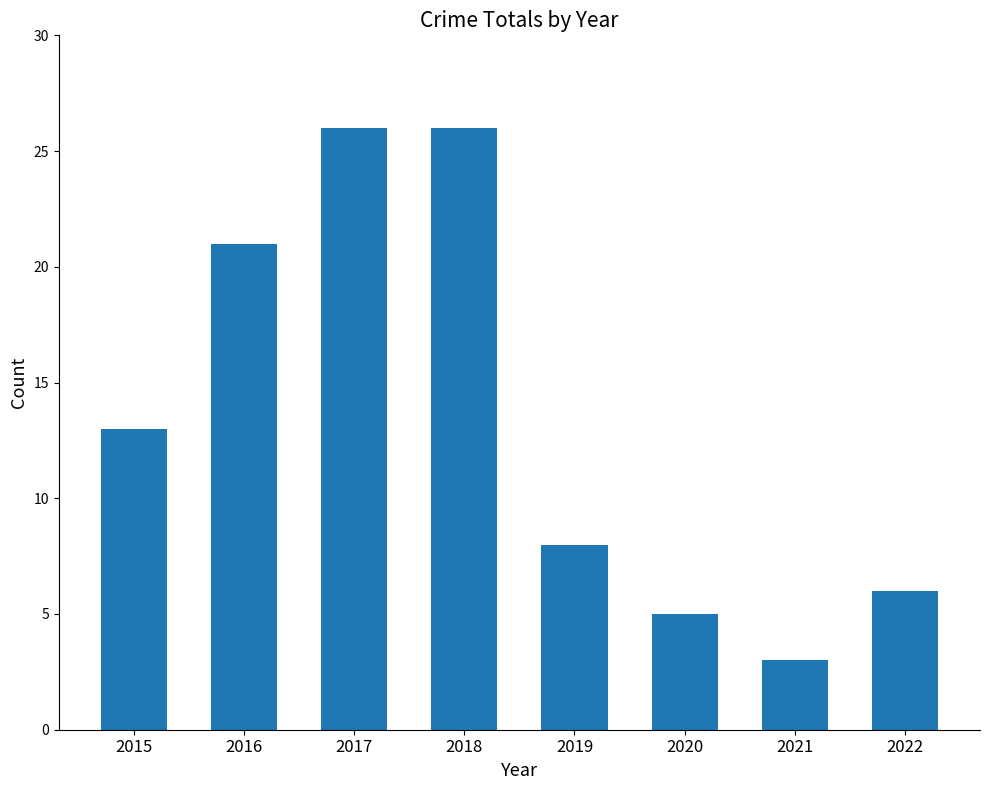

What is the sum of the values at 2020 and 2018?

31